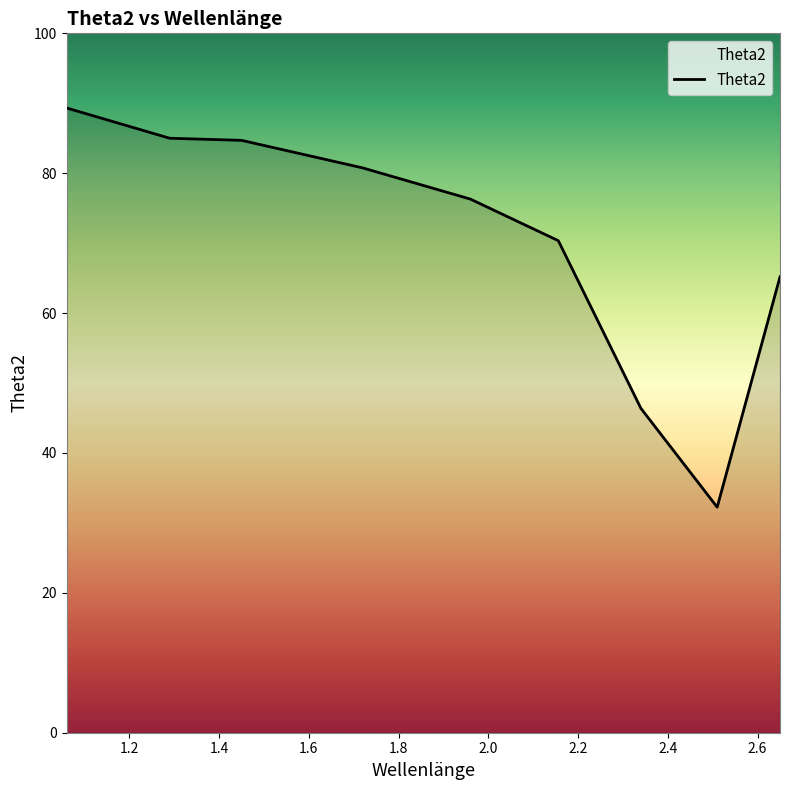

Is this an area chart (filled region under the line)?

No